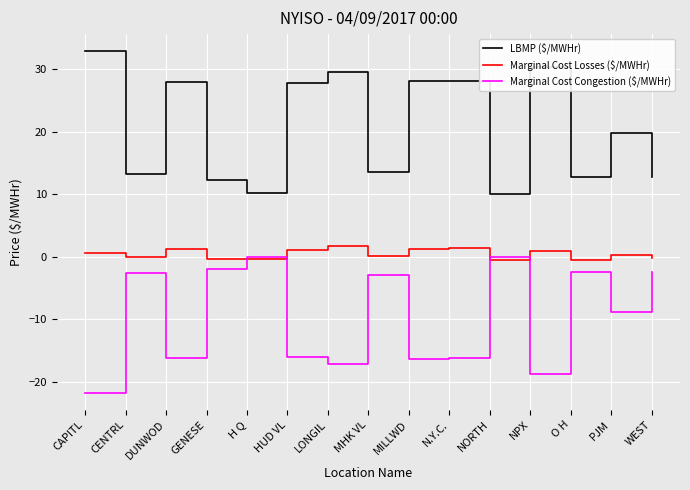

What is the average value of the Marginal Cost Losses ($/MWHr) series?

0.5